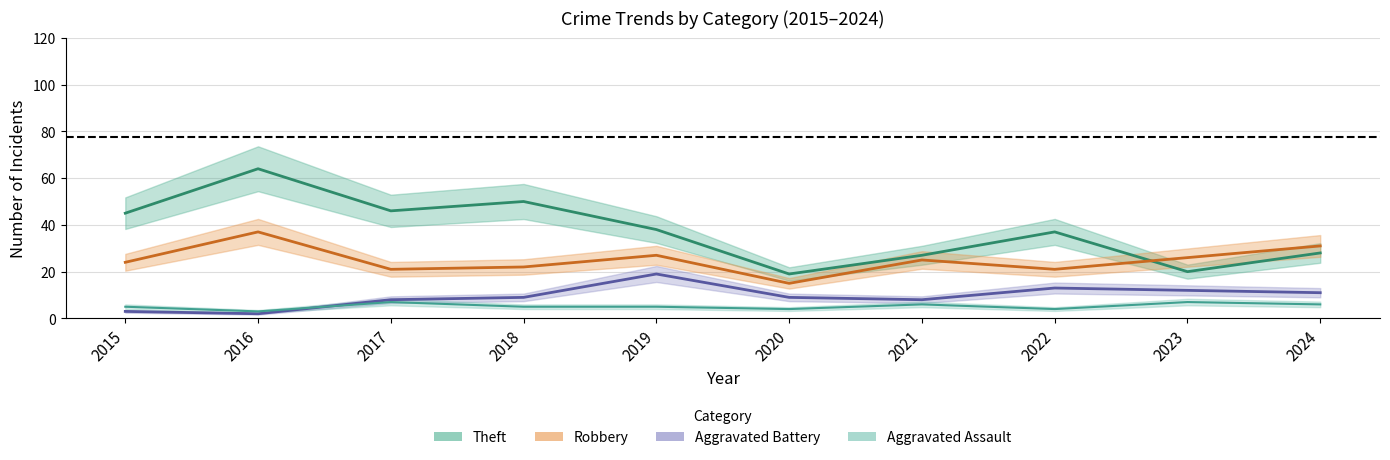

The Theft series shows 18 at 2015. True or false?

False